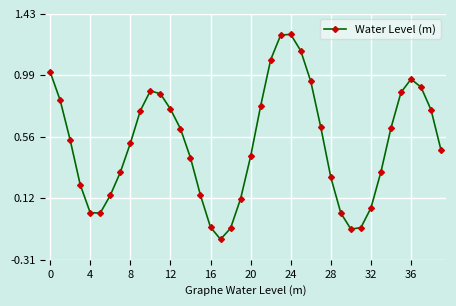

True or false: the data has more than 0 interior local peaks.

True